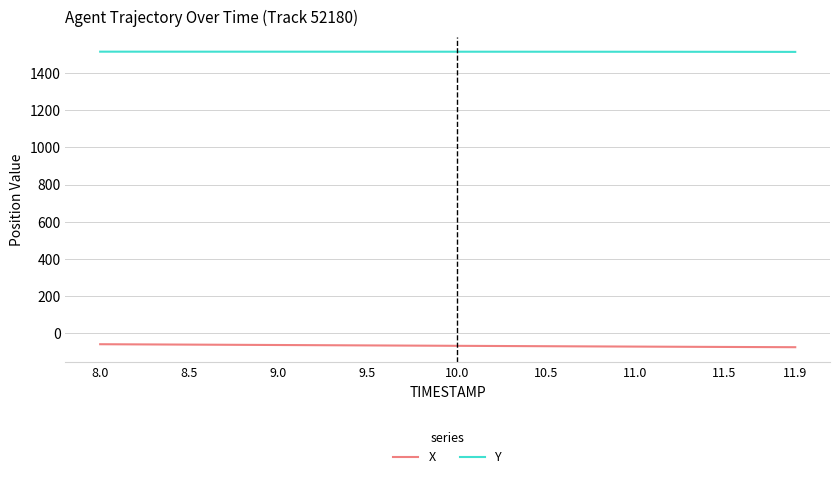

What is the maximum value for Y?

1515.2